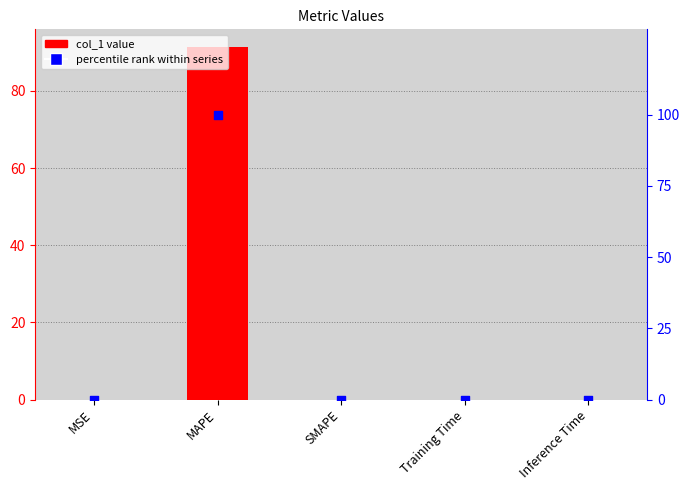

Is the value of percentile rank within series at Inference Time greater than the value of col_1 at MAPE?

No